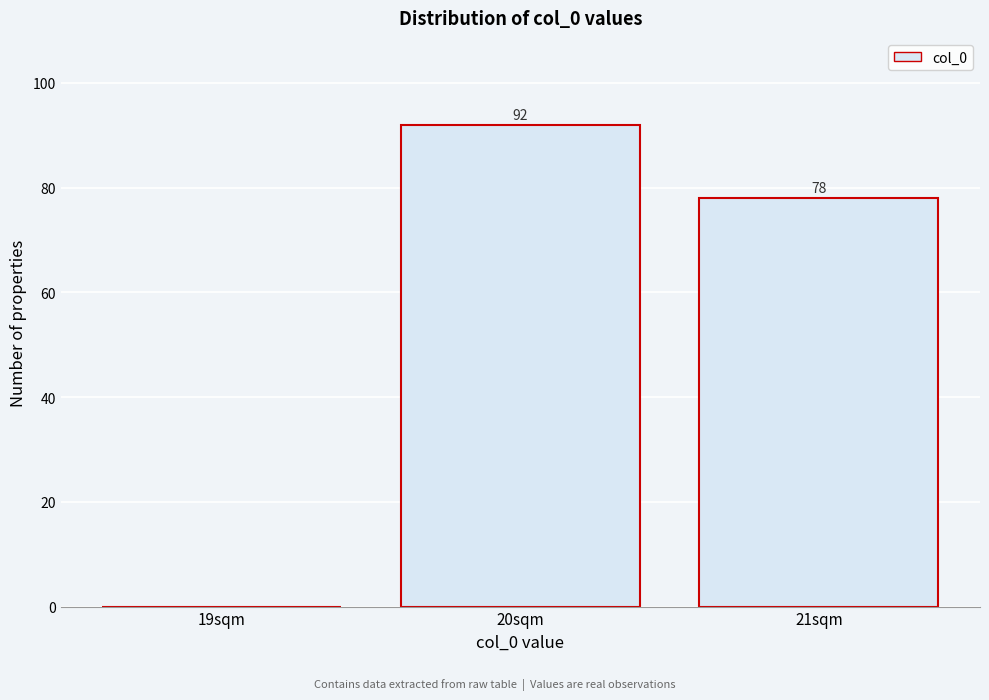

Reading left to right, extract all data points from this chart.

19sqm=0	20sqm=92	21sqm=78